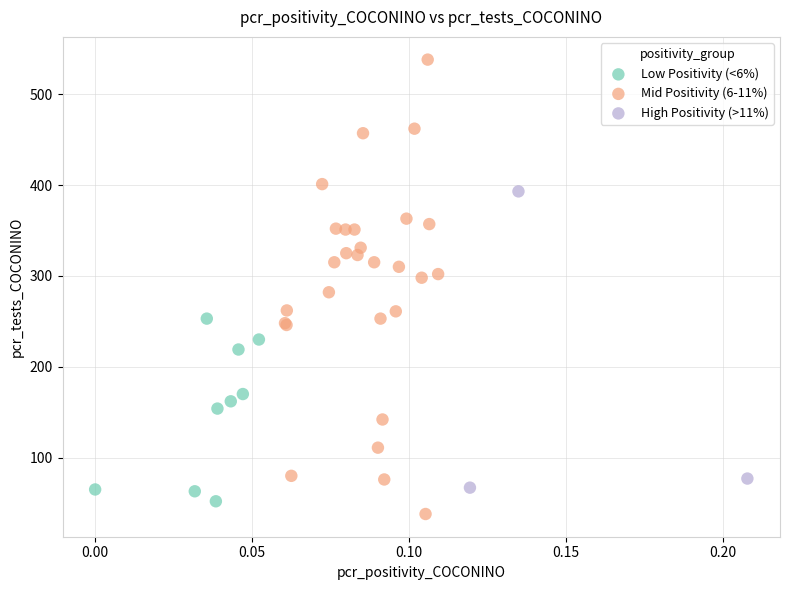

Which series contains the highest Y value?

Mid Positivity (6-11%)